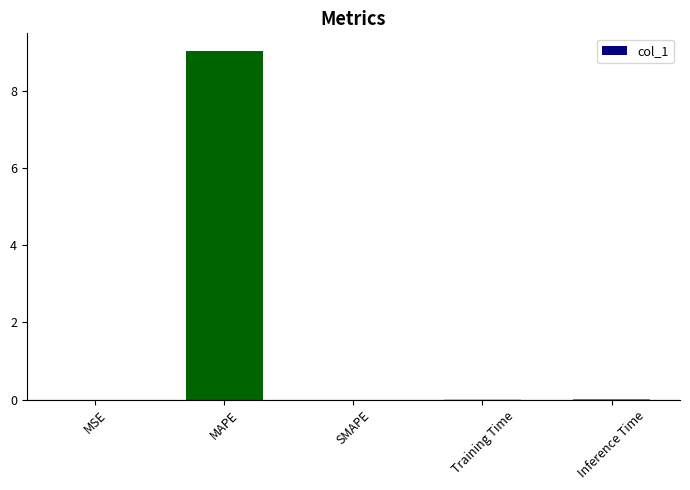

Is it true that the value at Training Time is 0.0?

True